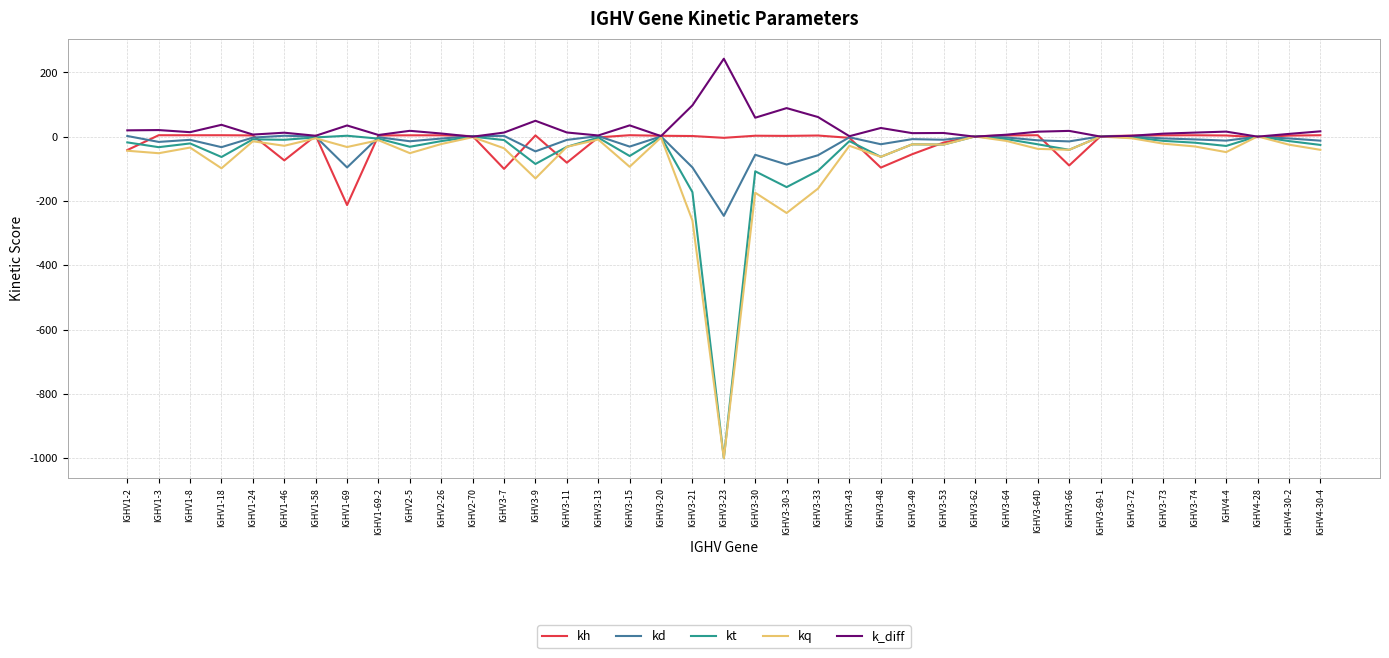

At which label does kd first exceed -8?

IGHV1-2